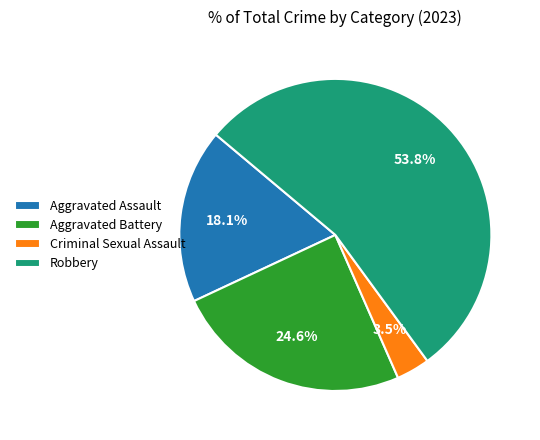

To the nearest percent, what is the difference between the largest and smallest slice percentages?

50%